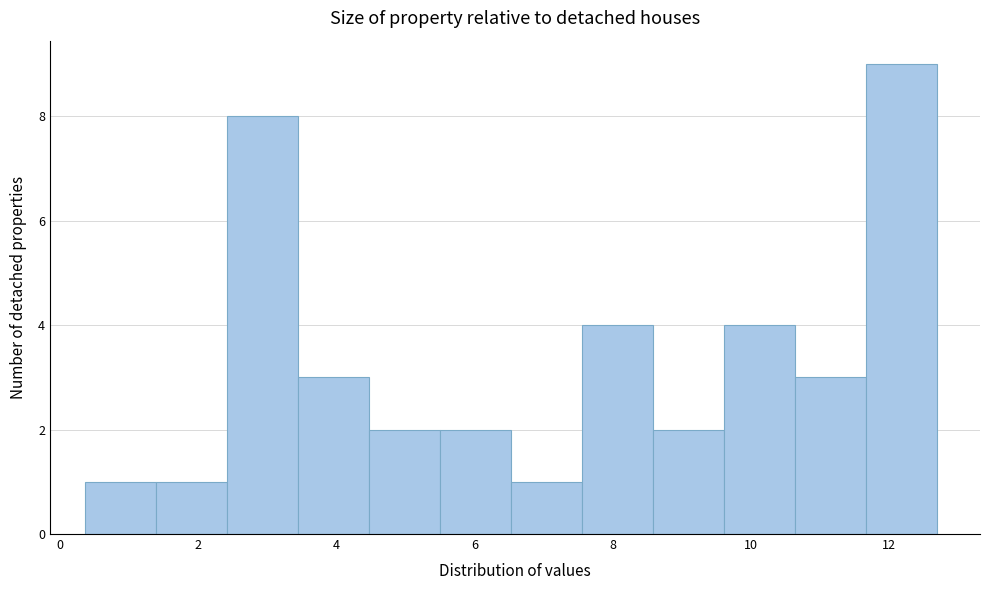

Over which range of the x-axis is the bar tallest?

11.6 to 12.6